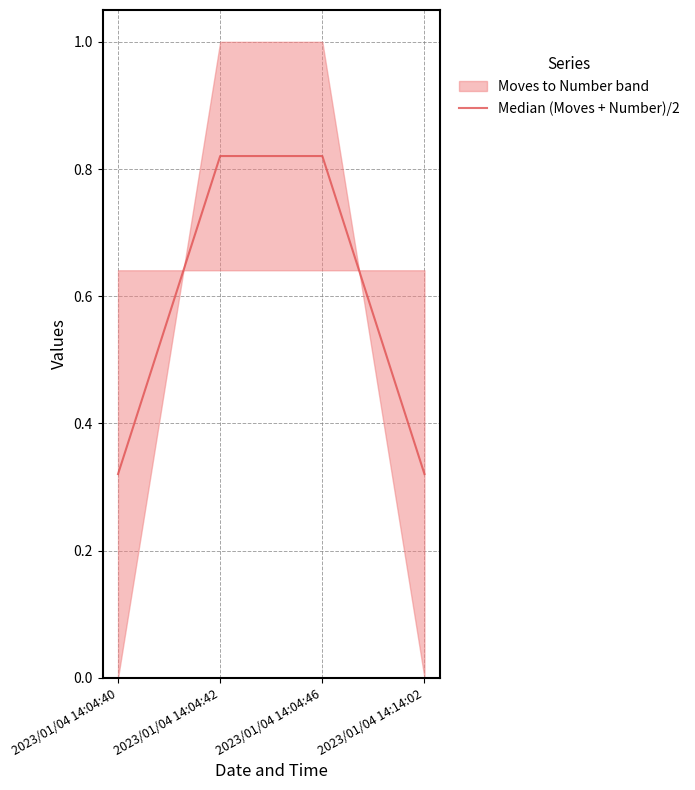

How many lines are shown in the chart?

1